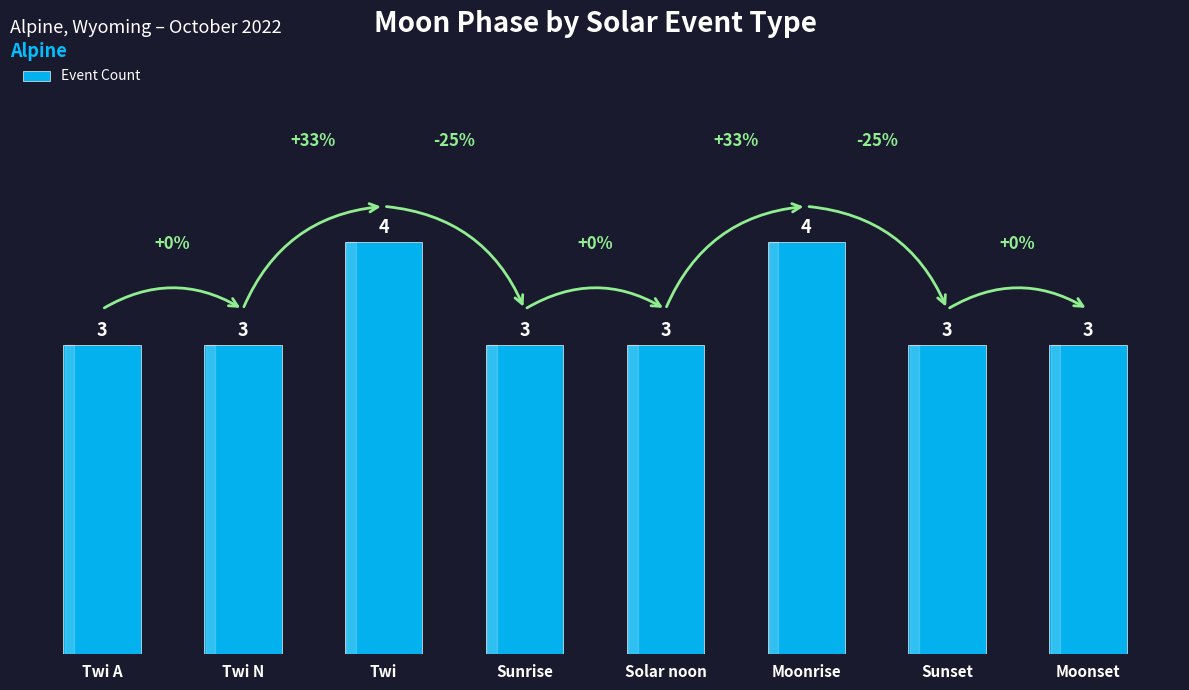

What is the value of the 5th bar from the left?

3